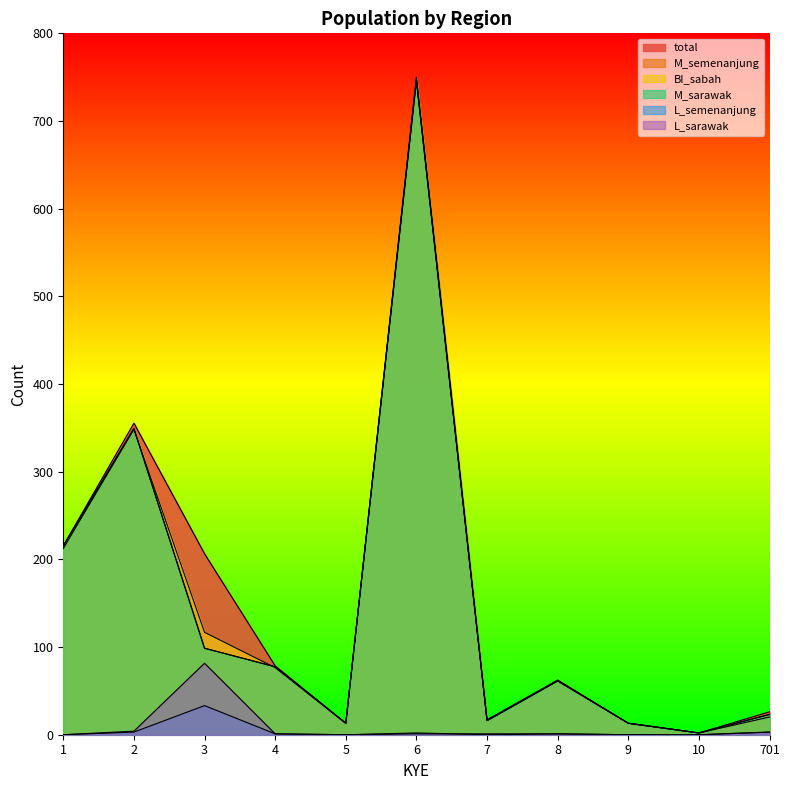

What is the difference between the second highest and second lowest values in the L_semenanjung series?

3.0